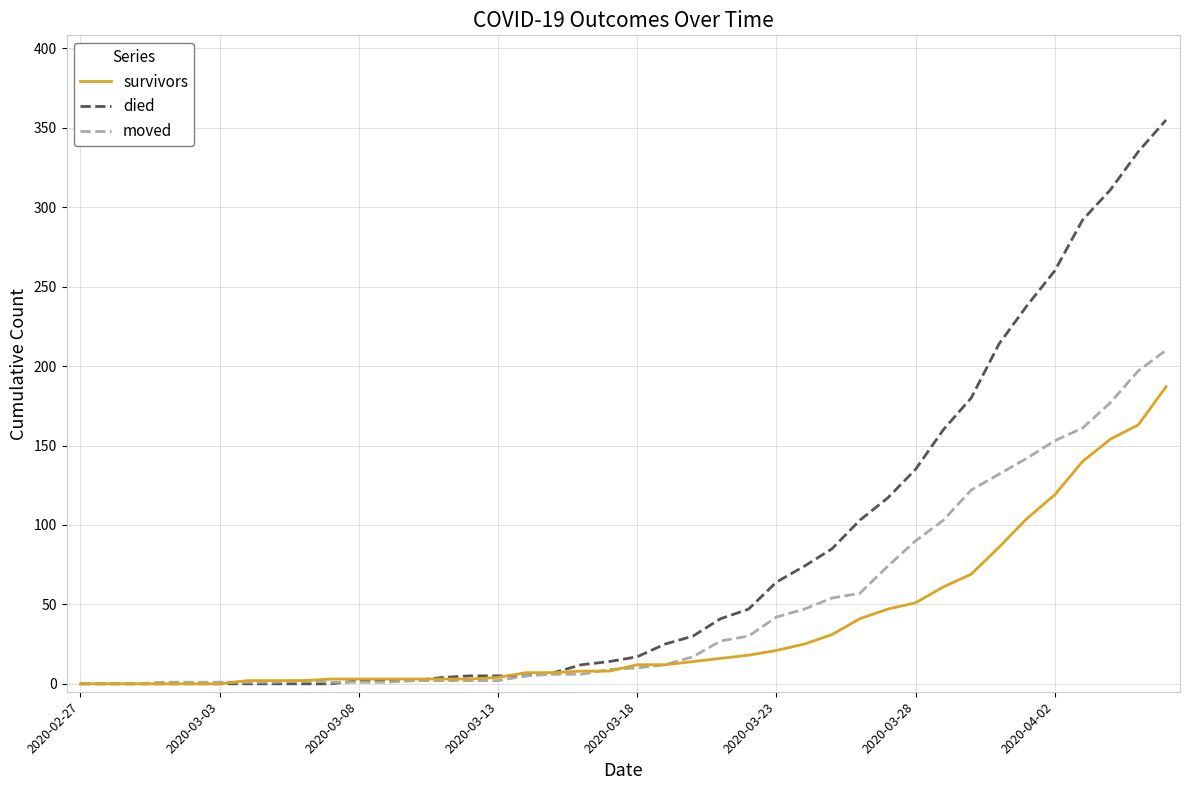

What is the greatest value displayed?

355